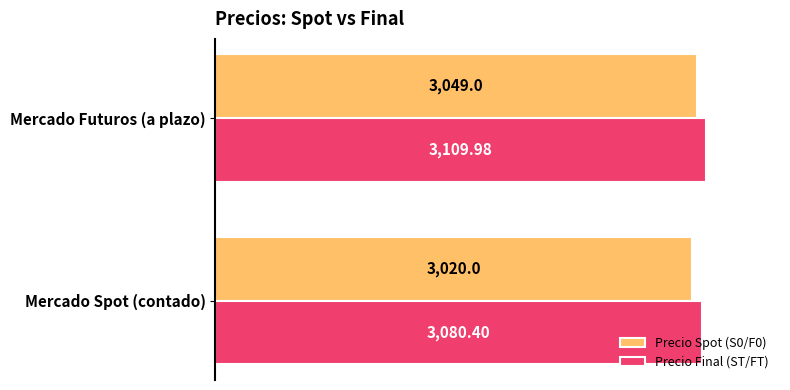

What are all the series names shown in the legend?

Precio Spot (S0/F0), Precio Final (ST/FT)